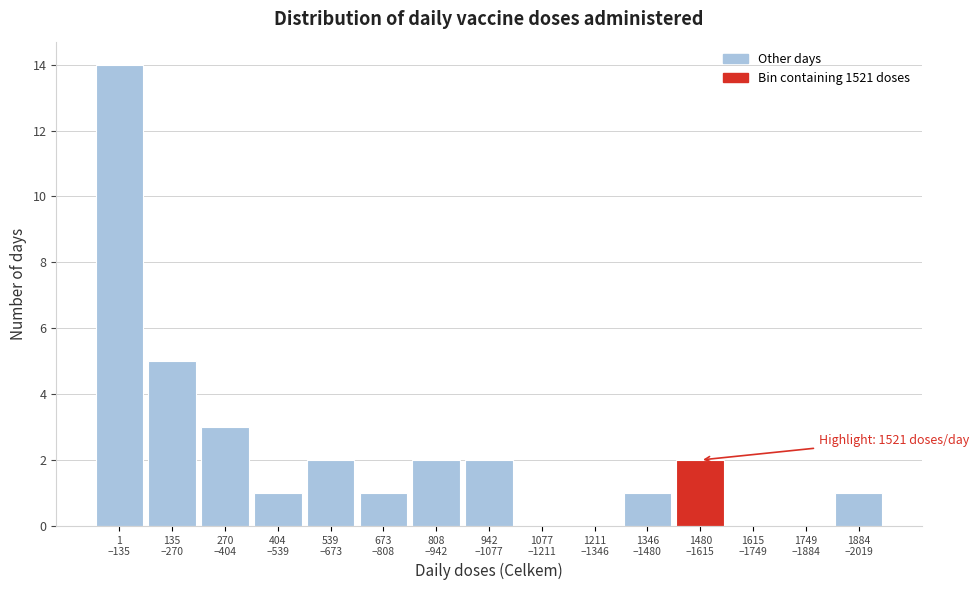

What is the greatest value displayed?

14